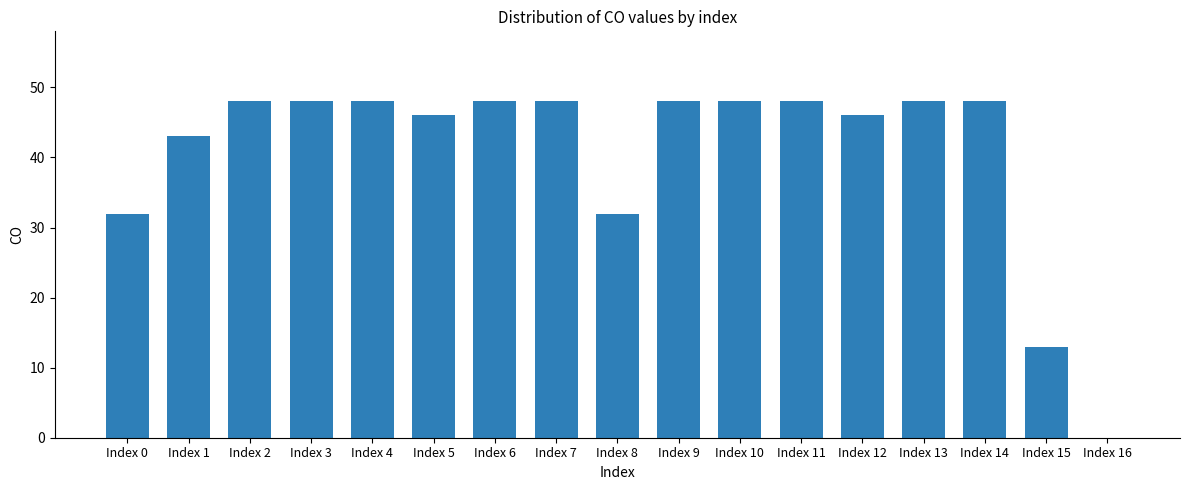

Approximately how many times larger is the value at Index 2 compared to Index 3?

1.0